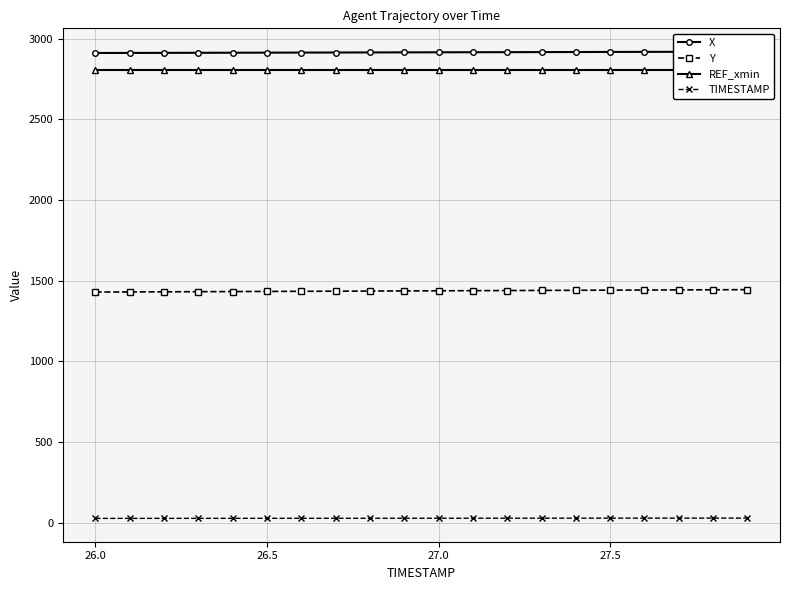

Reading left to right, transcribe all the data shown in this chart.

X: 2910.8	2911.2	2911.7	2912.1	2912.6	2913.0	2913.4	2913.8	2914.3	2914.7	2915.2	2915.6	2916.0	2916.4	2916.9	2917.3	2917.8	2918.2	2918.6	2919.1
Y: 1428.9	1429.7	1430.5	1431.2	1432.0	1432.8	1433.6	1434.4	1435.2	1436.0	1436.8	1437.6	1438.3	1439.2	1439.9	1440.7	1441.5	1442.3	1443.1	1443.9
REF_xmin: 2802.4	2802.4	2802.4	2802.4	2802.4	2802.4	2802.4	2802.4	2802.4	2802.4	2802.4	2802.4	2802.4	2802.4	2802.4	2802.4	2802.4	2802.4	2802.4	2802.4
TIMESTAMP: 26.0	26.1	26.2	26.3	26.4	26.5	26.6	26.7	26.8	26.9	27.0	27.1	27.2	27.3	27.4	27.5	27.6	27.7	27.8	27.9